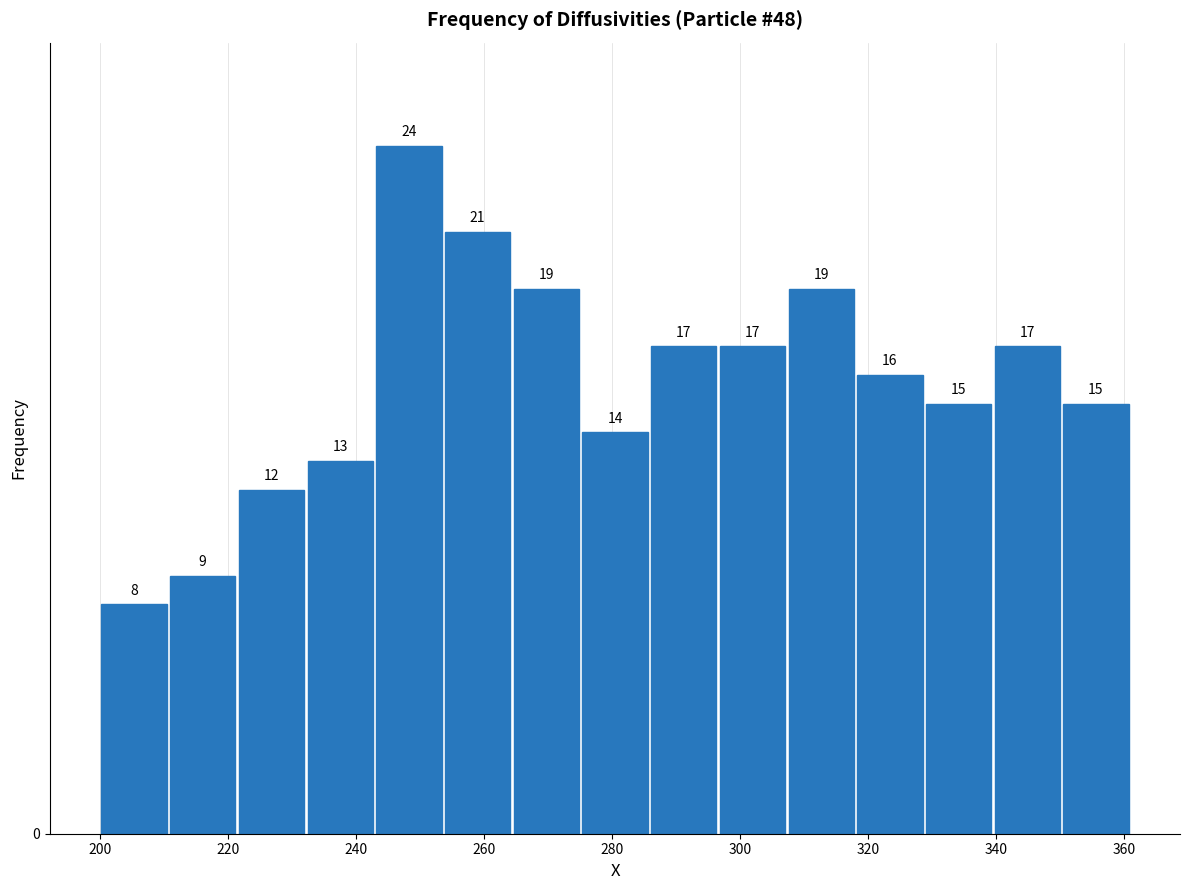

Reading left to right, list every bar in this chart as the range it spans on the x-axis followed by its height. The bar edges are not printed on the chart, so give them approximately, as read against the axis.

200 to 210: 8
210 to 222: 9
222 to 232: 12
232 to 242: 13
242 to 254: 24
254 to 264: 21
264 to 276: 19
276 to 286: 14
286 to 296: 17
296 to 308: 17
308 to 318: 19
318 to 328: 16
328 to 340: 15
340 to 350: 17
350 to 362: 15